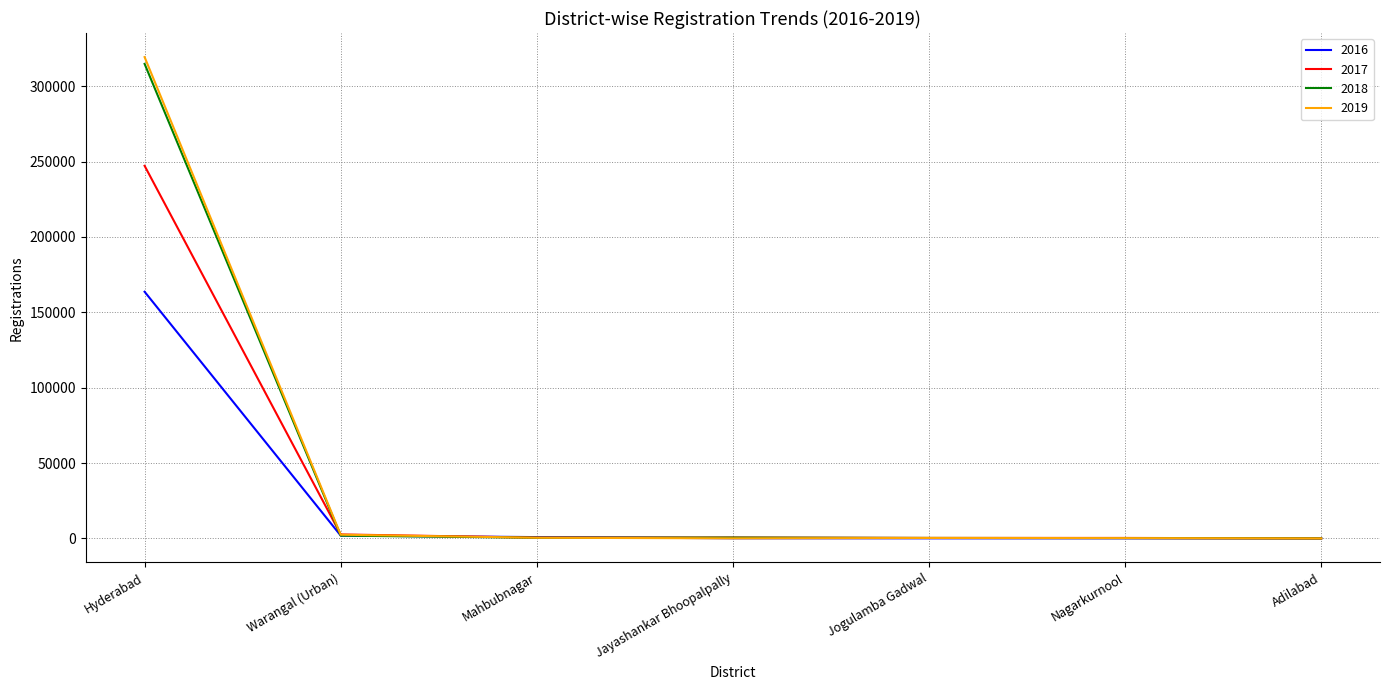

What position from the right is Adilabad?

1